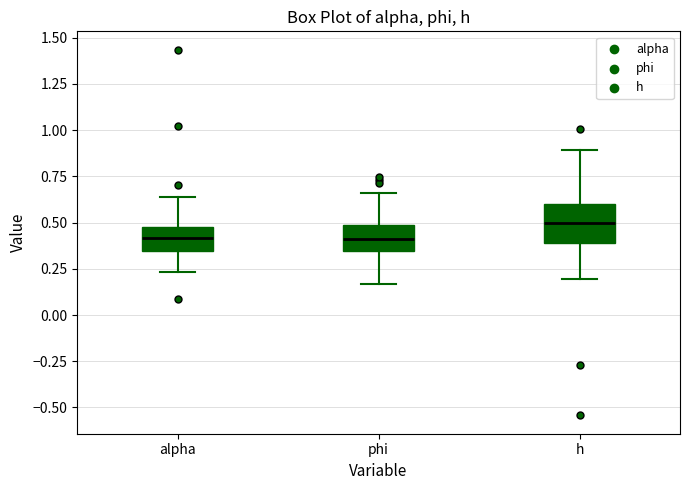

Where is the lower edge of the box for h on the y-axis? The values are not printed on the chart, so give them approximately, as read against the axis.

0.40